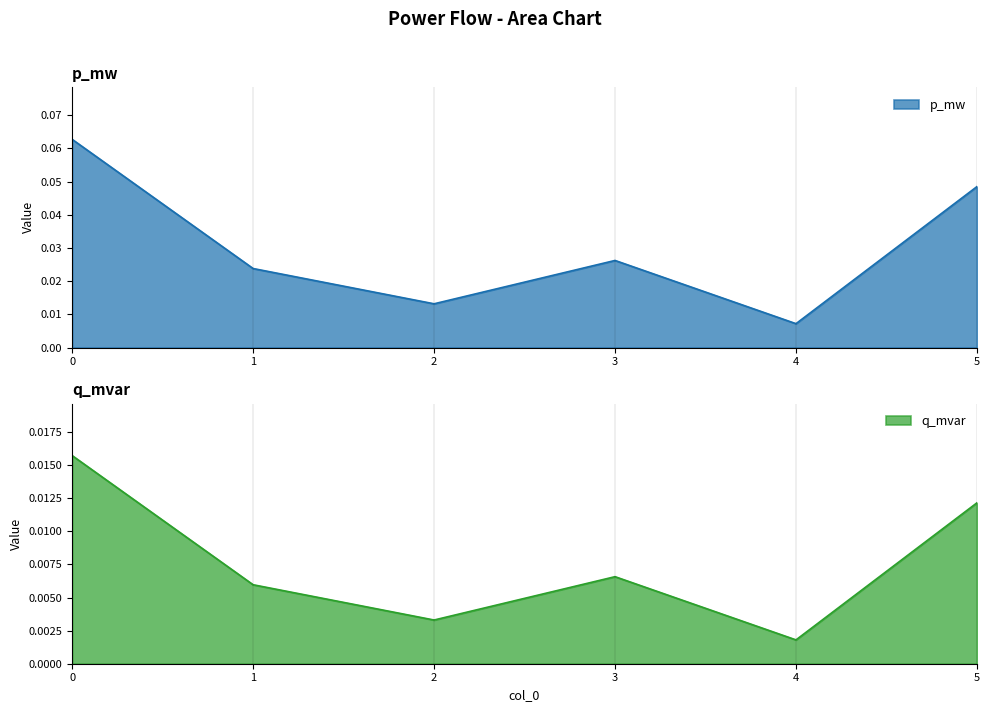

True or false: q_mvar has more than 2 points higher than both neighbors.

False